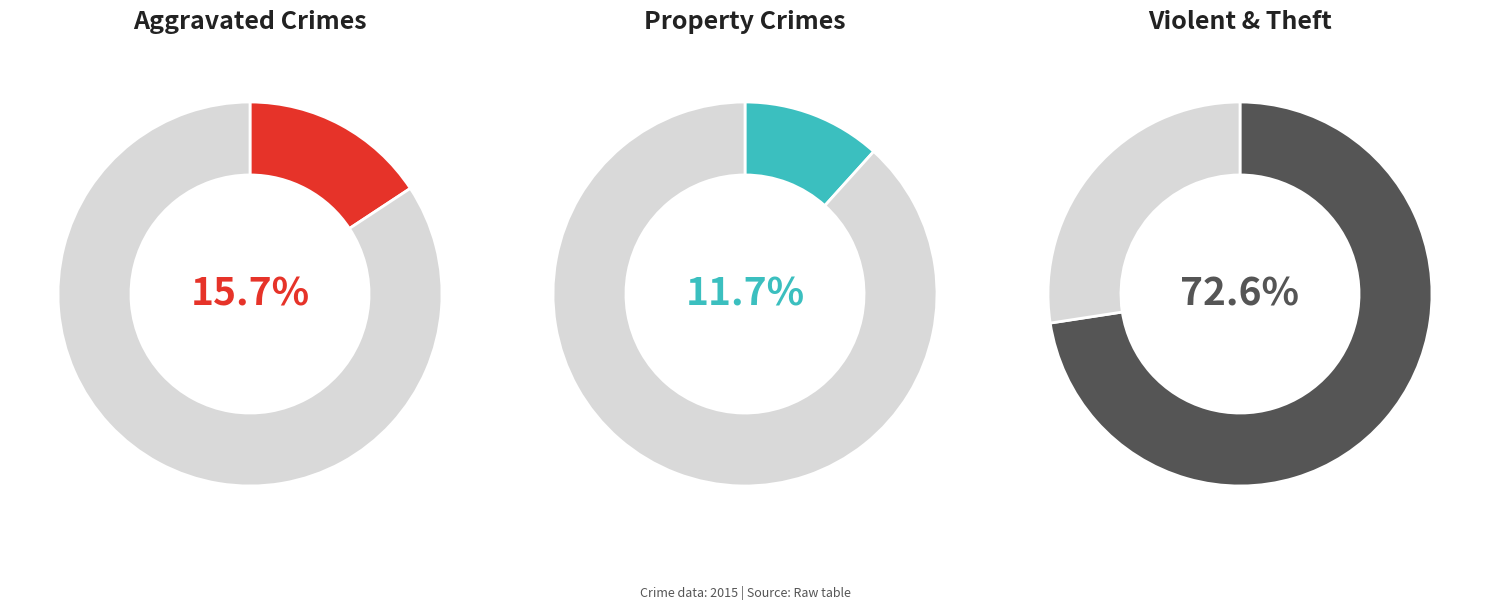

The Arson slice represents 11% of the pie. True or false?

False